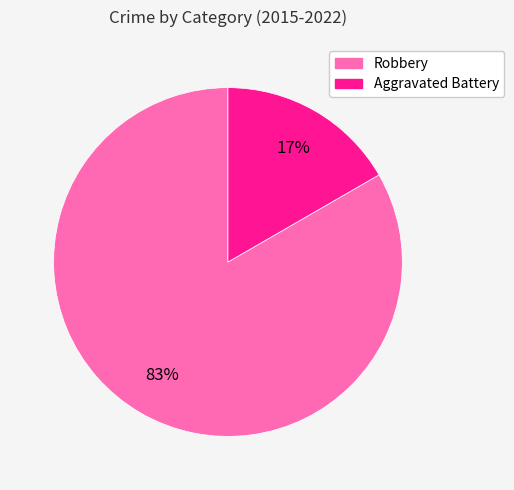

True or false: Robbery accounts for 71% of the total.

False